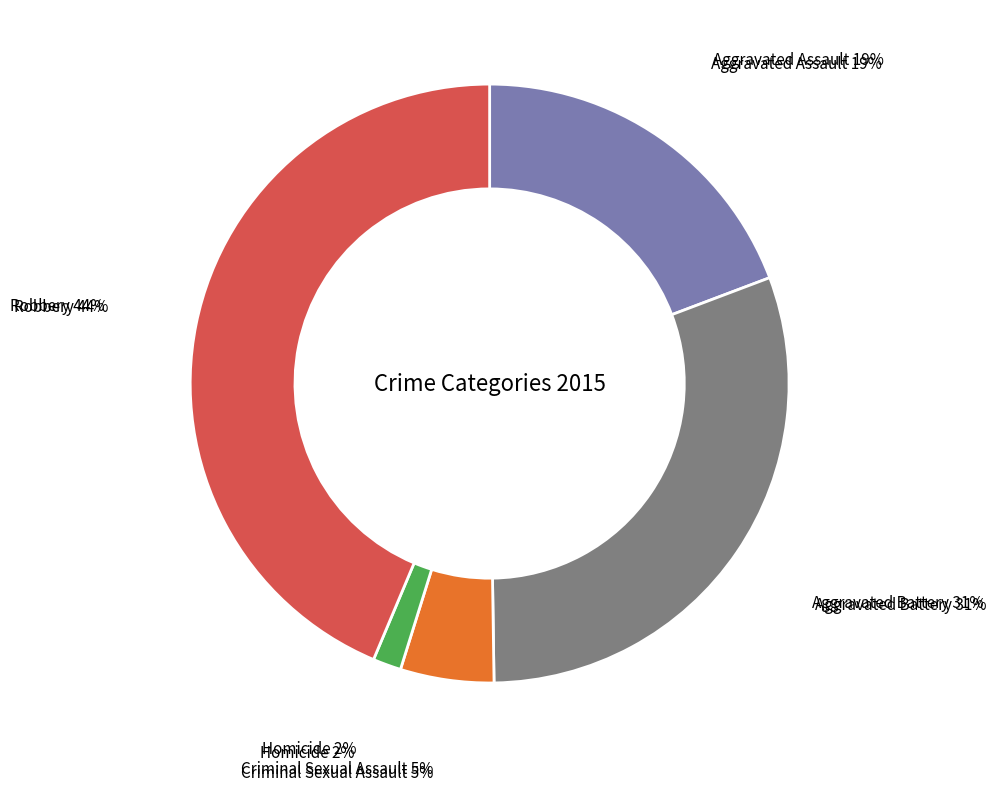

Between Aggravated Assault and Criminal Sexual Assault, which is larger?

Aggravated Assault